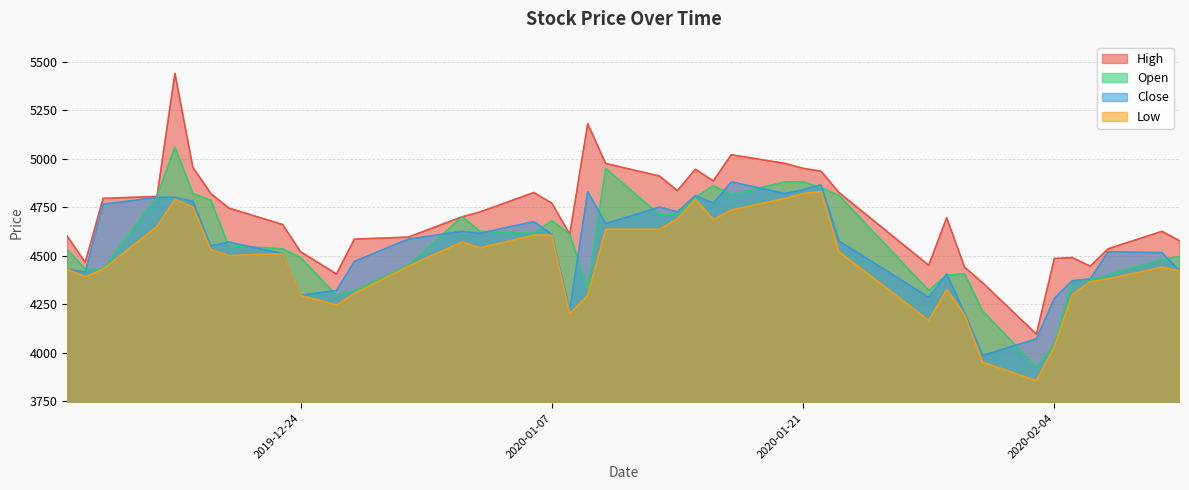

What is the maximum value for High?

5440